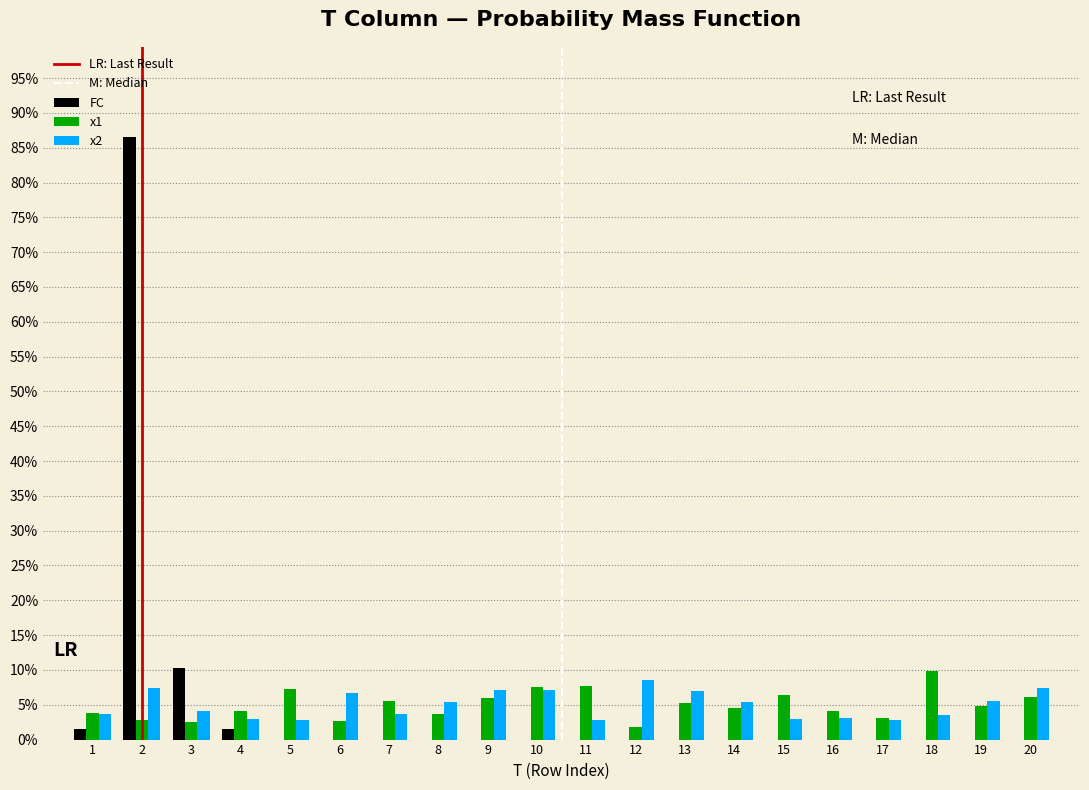

What is the sum of all x2 values?

100.0